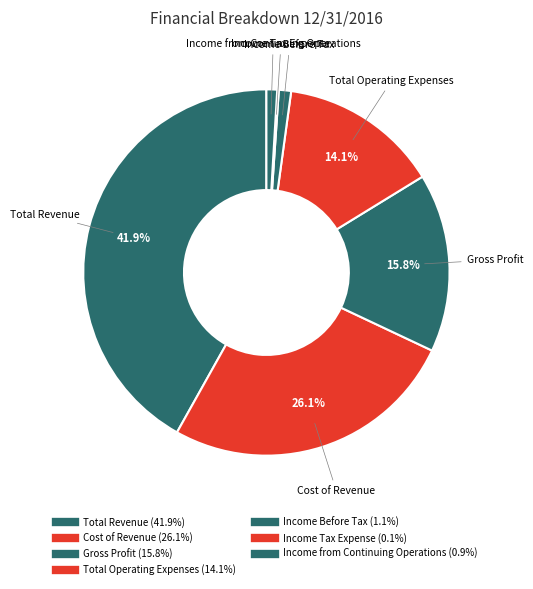

What is the smallest slice in the pie chart?

Income Tax Expense